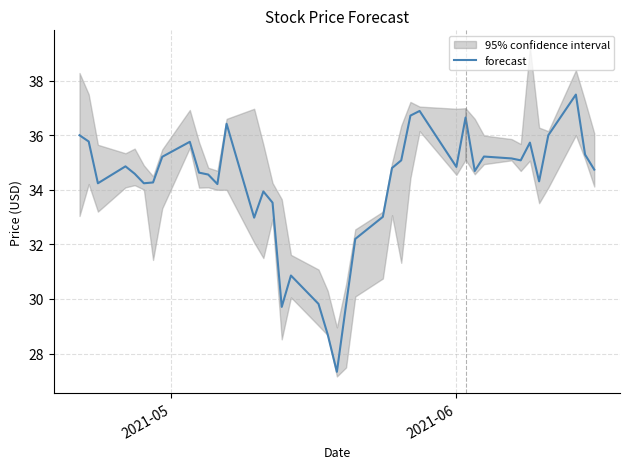

What is the highest value of the forecast series?

37.5